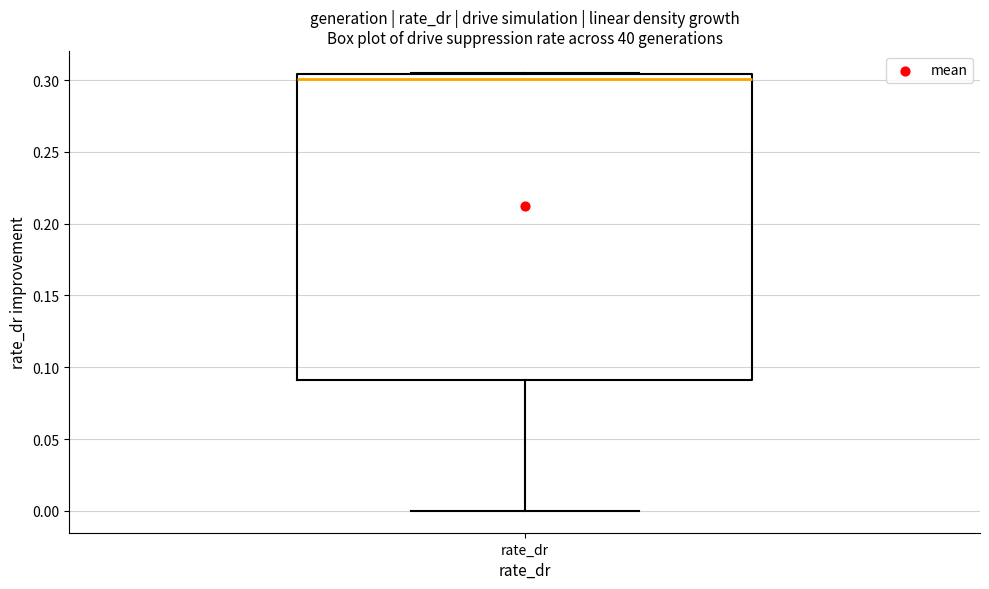

Where is the lower edge of the box for rate_dr on the y-axis? The values are not printed on the chart, so give them approximately, as read against the axis.

0.090